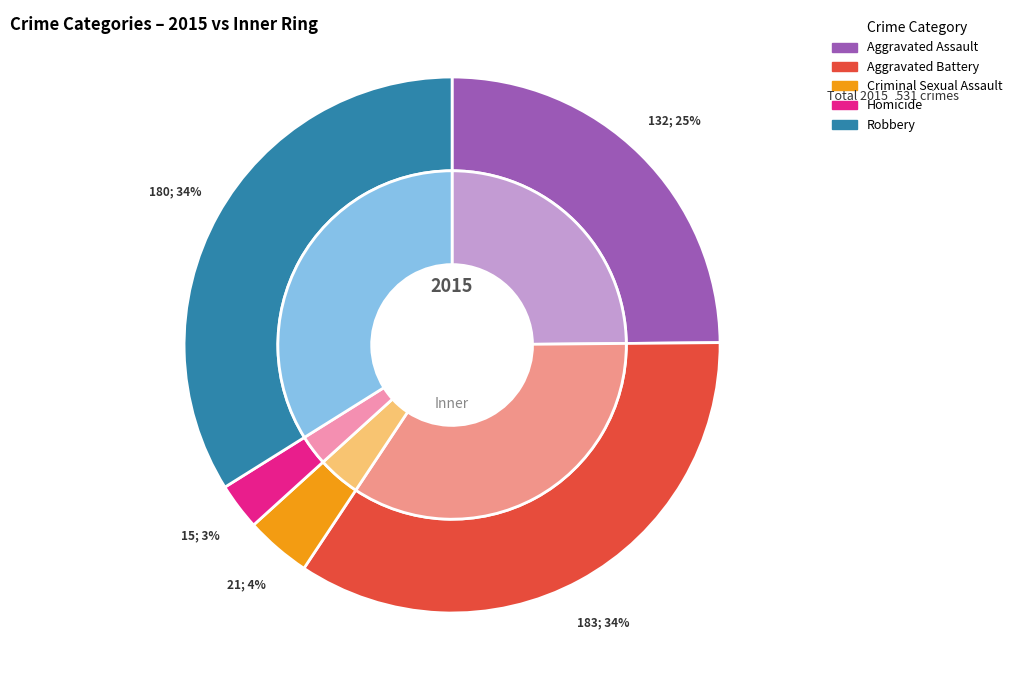

How many segments does this pie chart have?

5